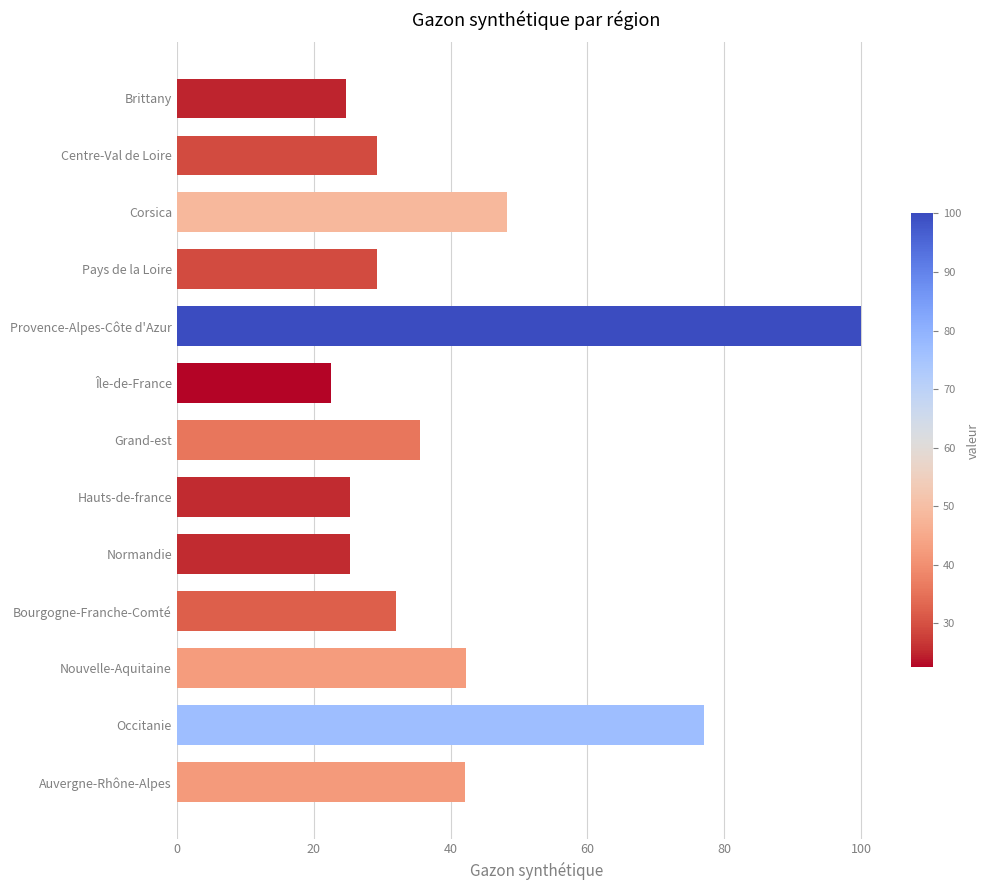

What is the smallest value displayed?

22.5